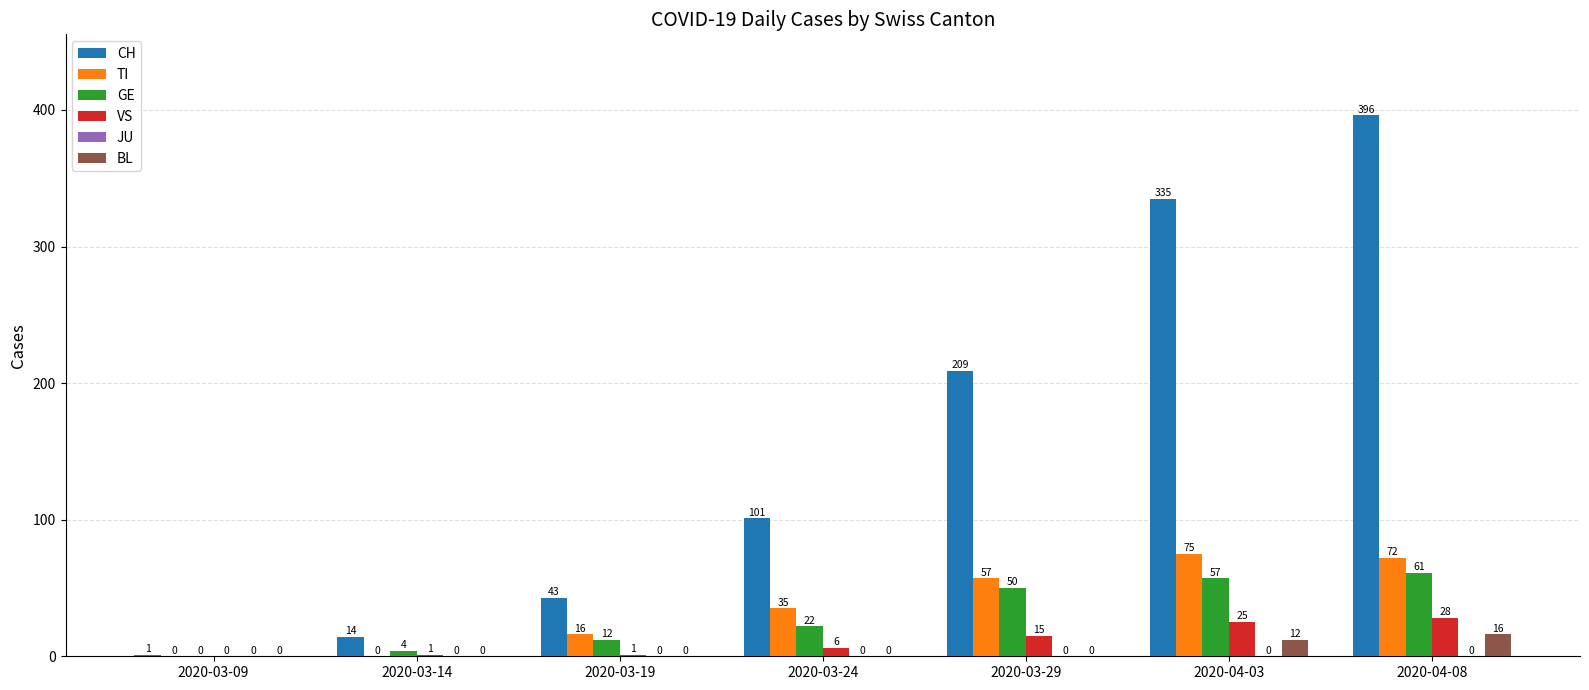

At which category does the chart reach its peak across all series?

2020-04-08